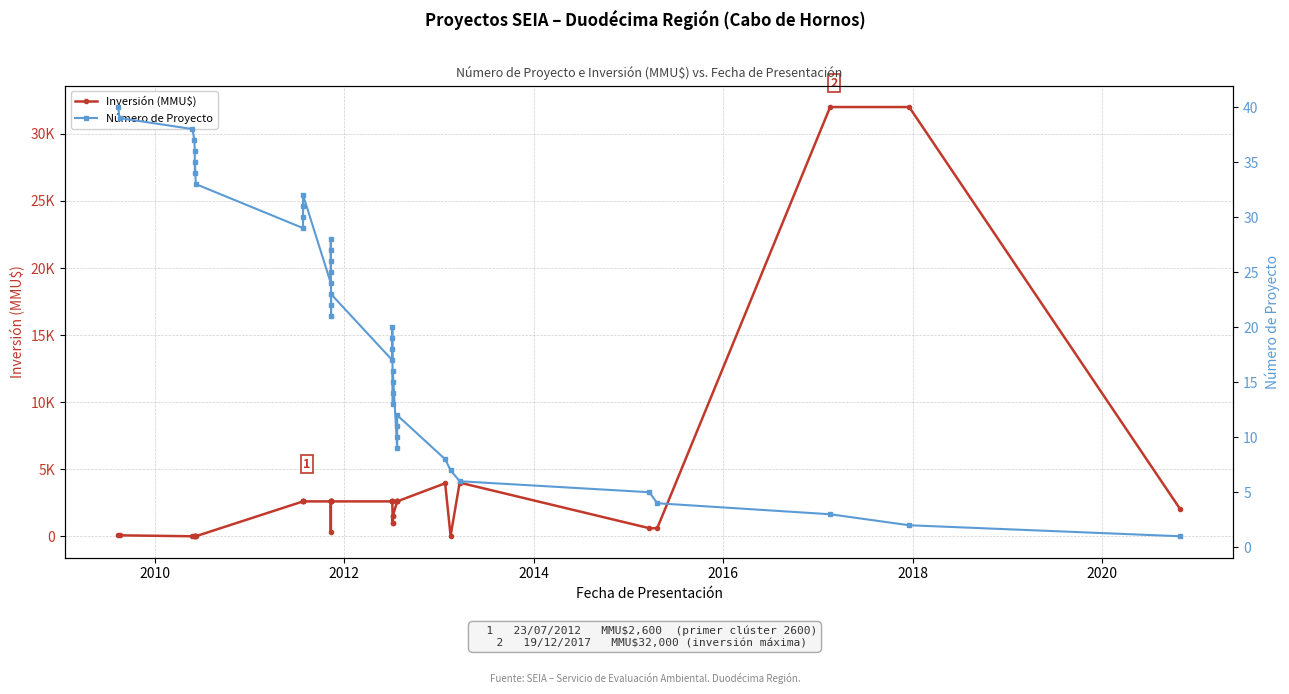

How many intersections are there between Número de Proyecto and Inversión (MMU$)?

2